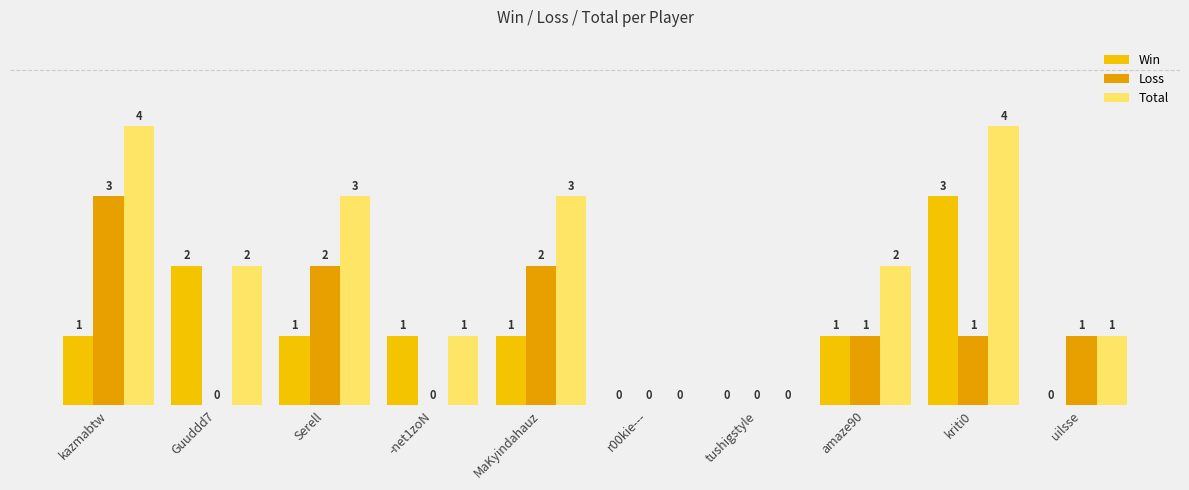

True or false: Total has a value of 2 at tushigstyle.

False